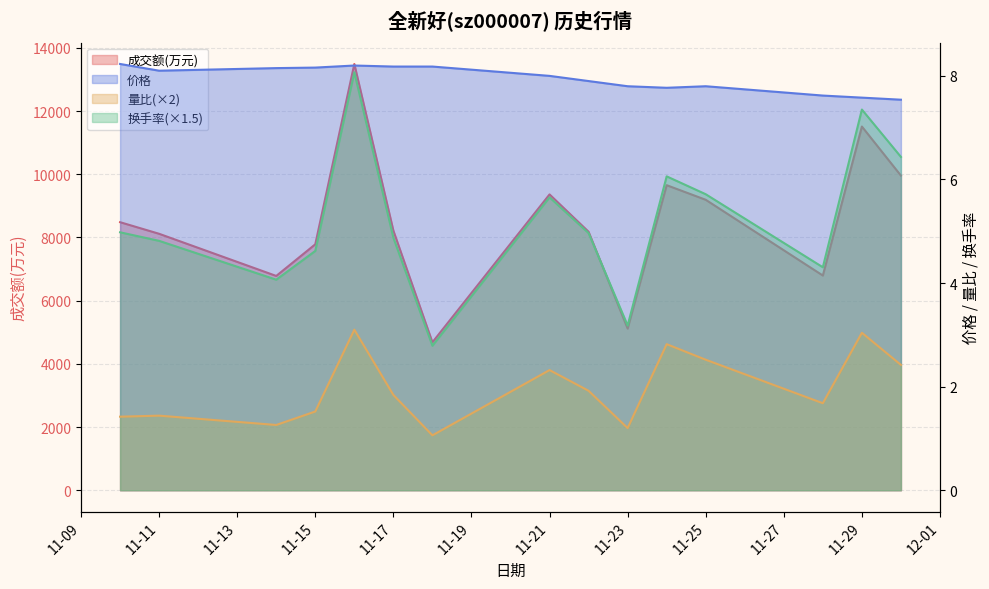

At how many categories does at least one series exceed 6589?

13